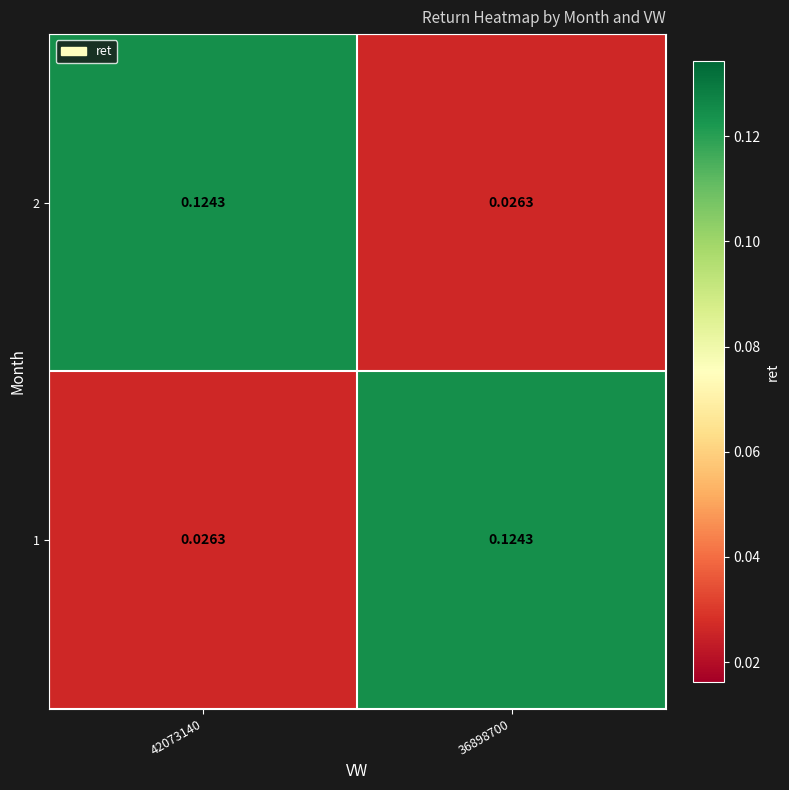

Is the value of 2 at 36898700 greater than the value of 1 at 36898700?

No